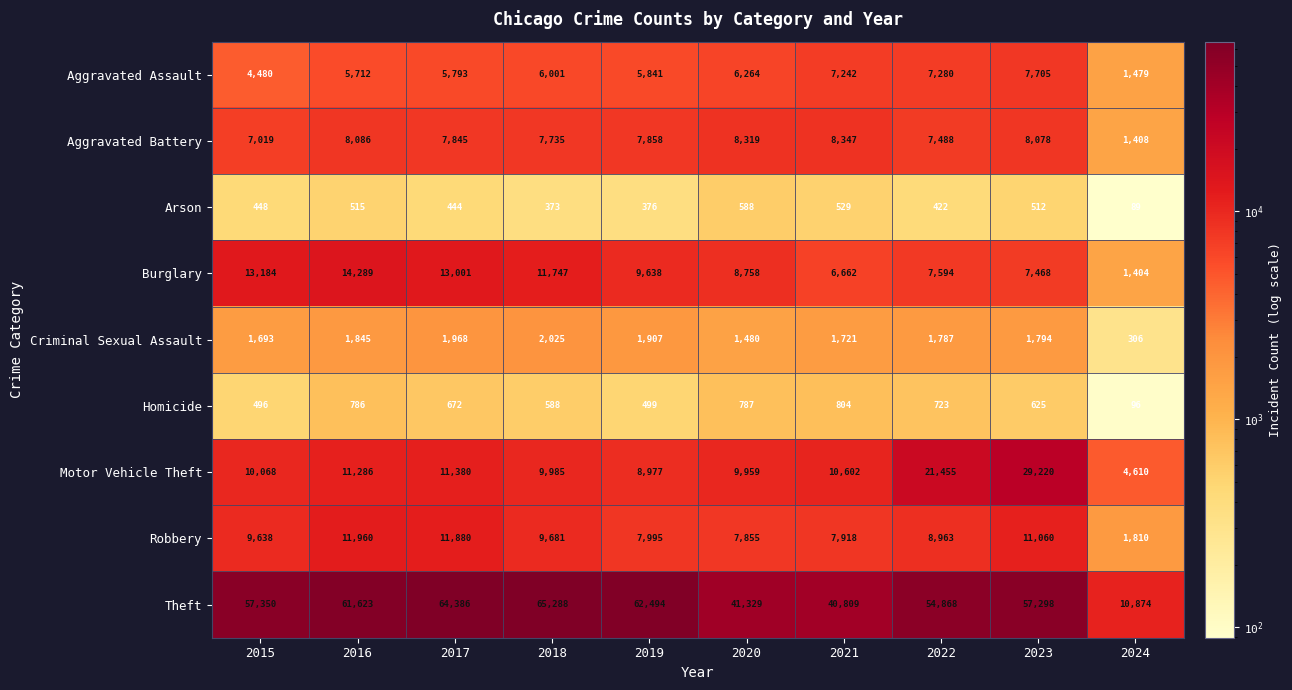

At 2020, list the series in order from smallest to largest.

Arson, Homicide, Criminal Sexual Assault, Aggravated Assault, Robbery, Aggravated Battery, Burglary, Motor Vehicle Theft, Theft